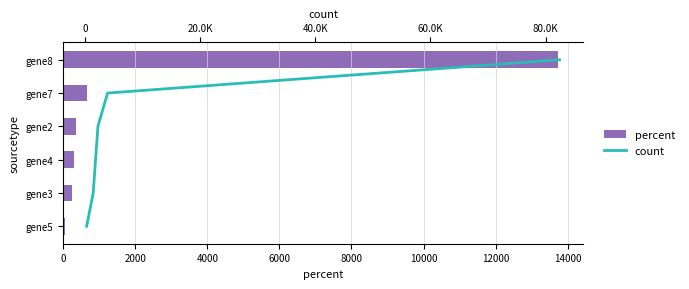

What are all the series names shown in the legend?

percent, count